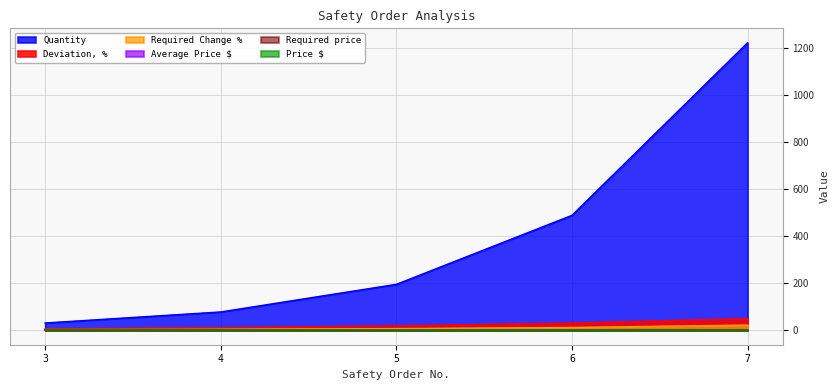

How many data points in Quantity are above 195?

3